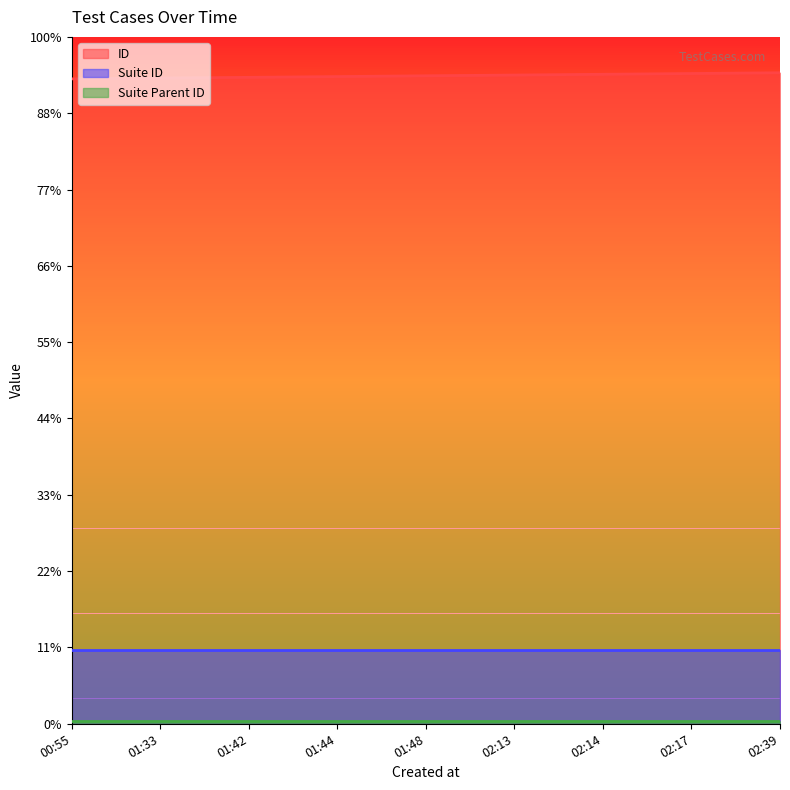

Read the ID value at 2023-08-14 01:48:25.

849